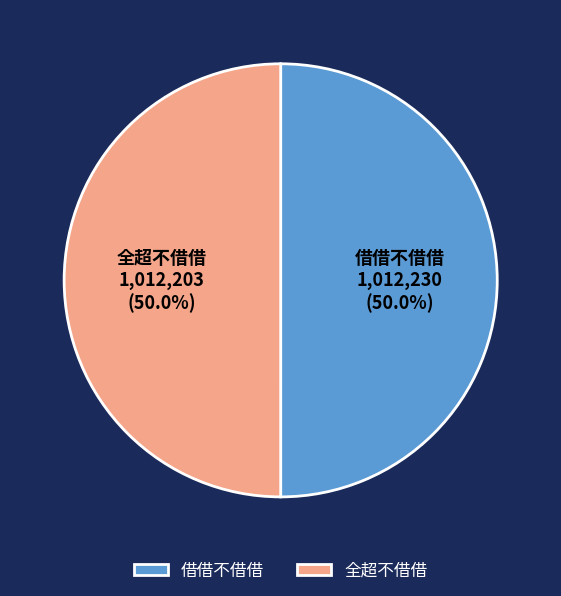

How much of the chart is everything except 全超不借借?

50.0%